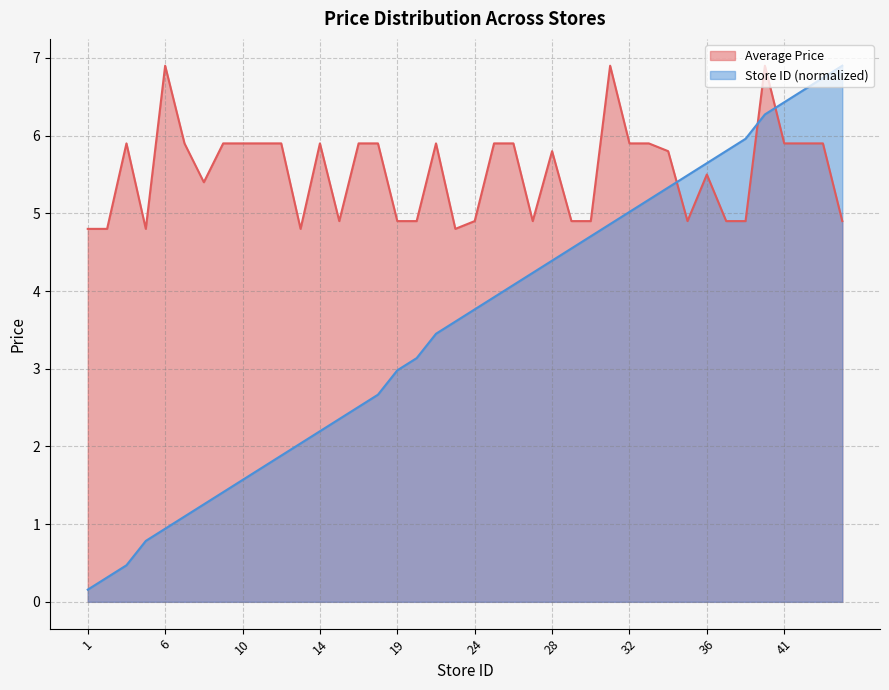

What is the average value of the Store ID series?

3.6